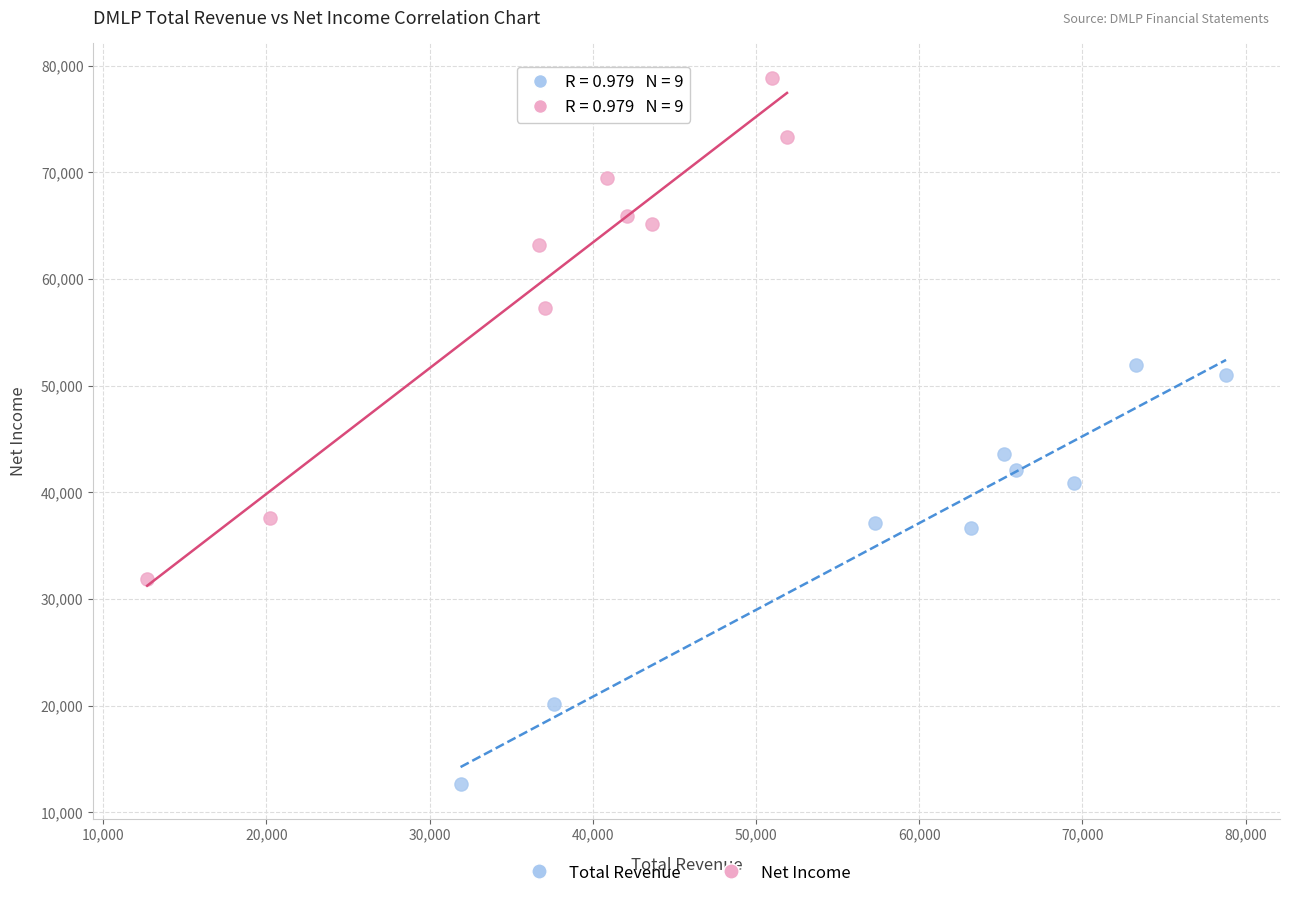

Which series reaches the minimum Y coordinate?

Total Revenue